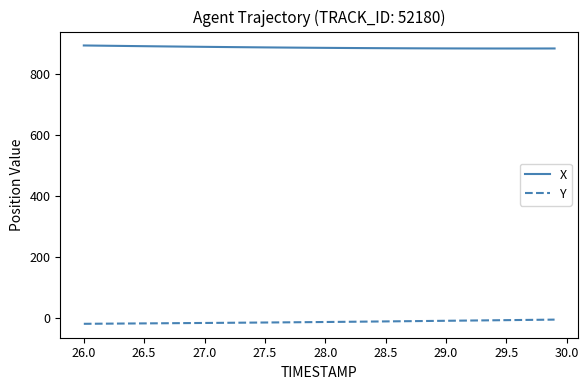

Which series has the largest total across all categories?

X